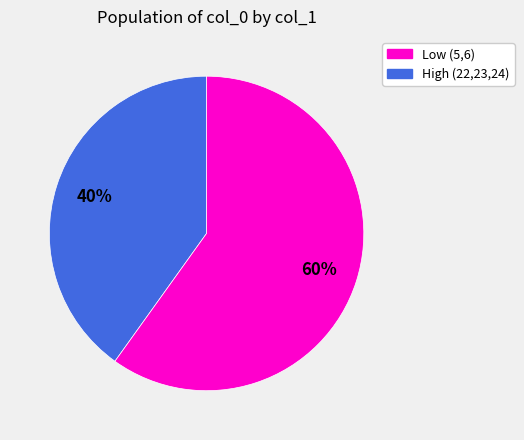

How many slices are in this pie chart?

2